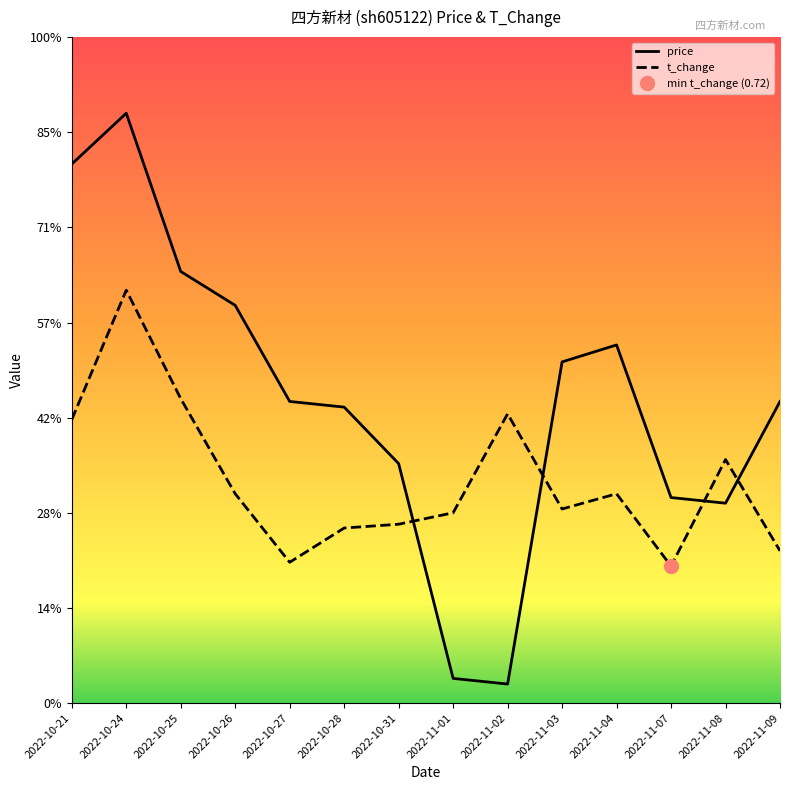

Reading left to right, list all the values displayed in this chart.

price: 2.8	3.1	2.3	2.1	1.6	1.6	1.3	0.1	0.1	1.8	1.9	1.1	1.1	1.6
t_change: 1.5	2.2	1.6	1.1	0.7	0.9	0.9	1.0	1.5	1.0	1.1	0.7	1.3	0.8